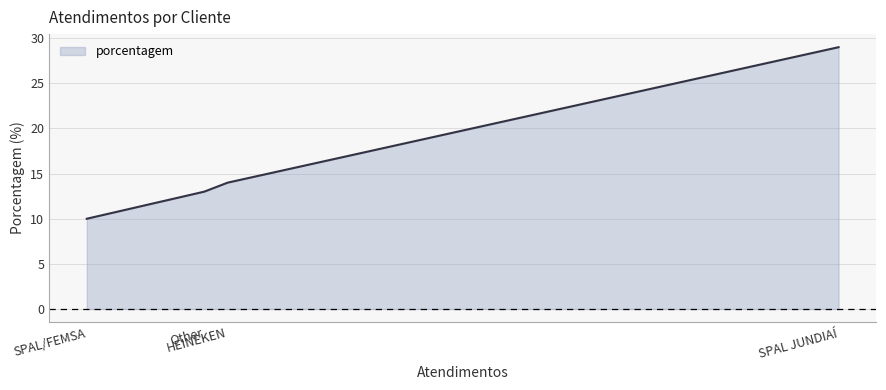

How many categories are shown in the chart?

4